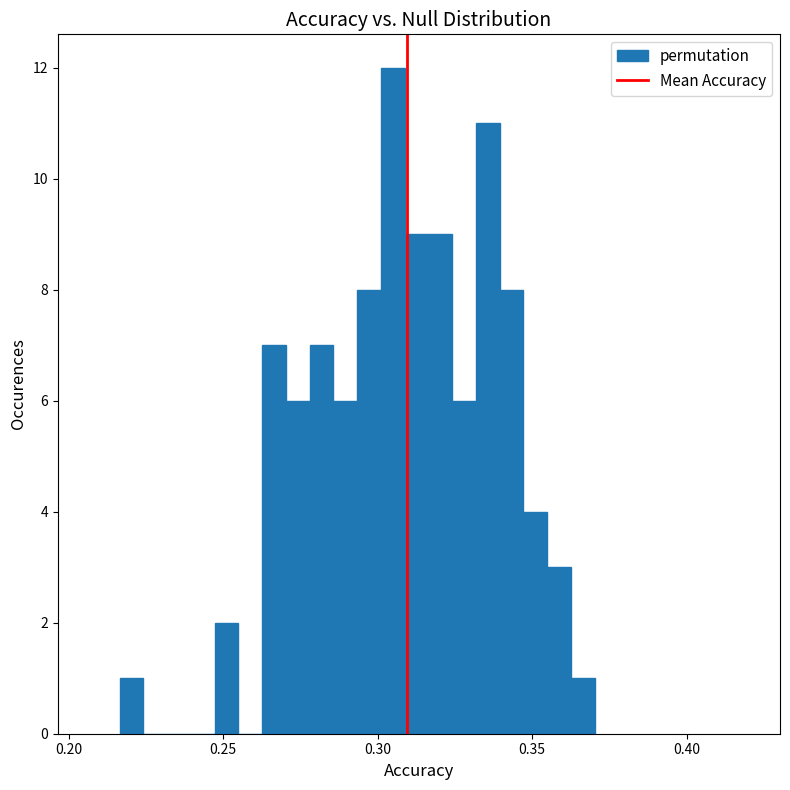

Around what value on the x-axis is the tallest bar? Give the approximate position of its centre, as read against the axis.

0.305